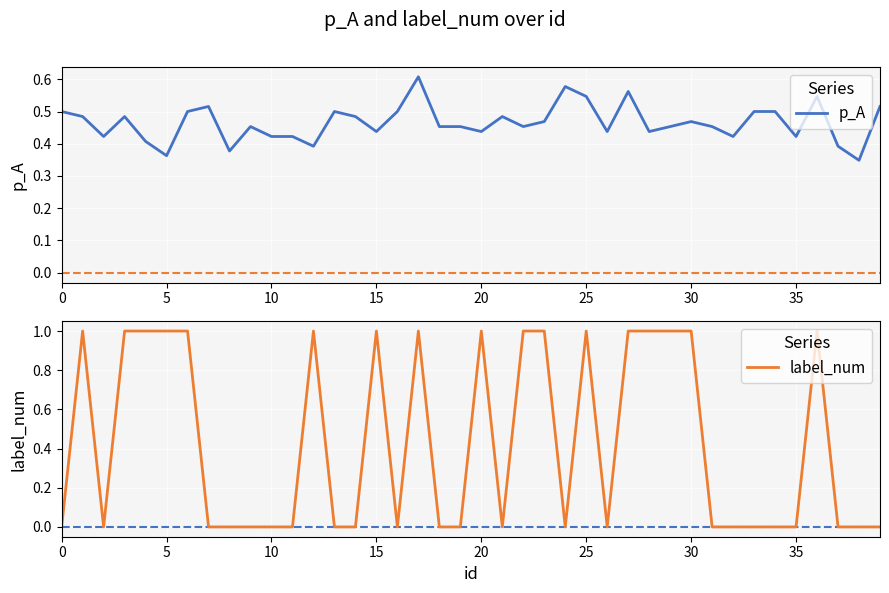

At which label is p_A closest to 0?

38